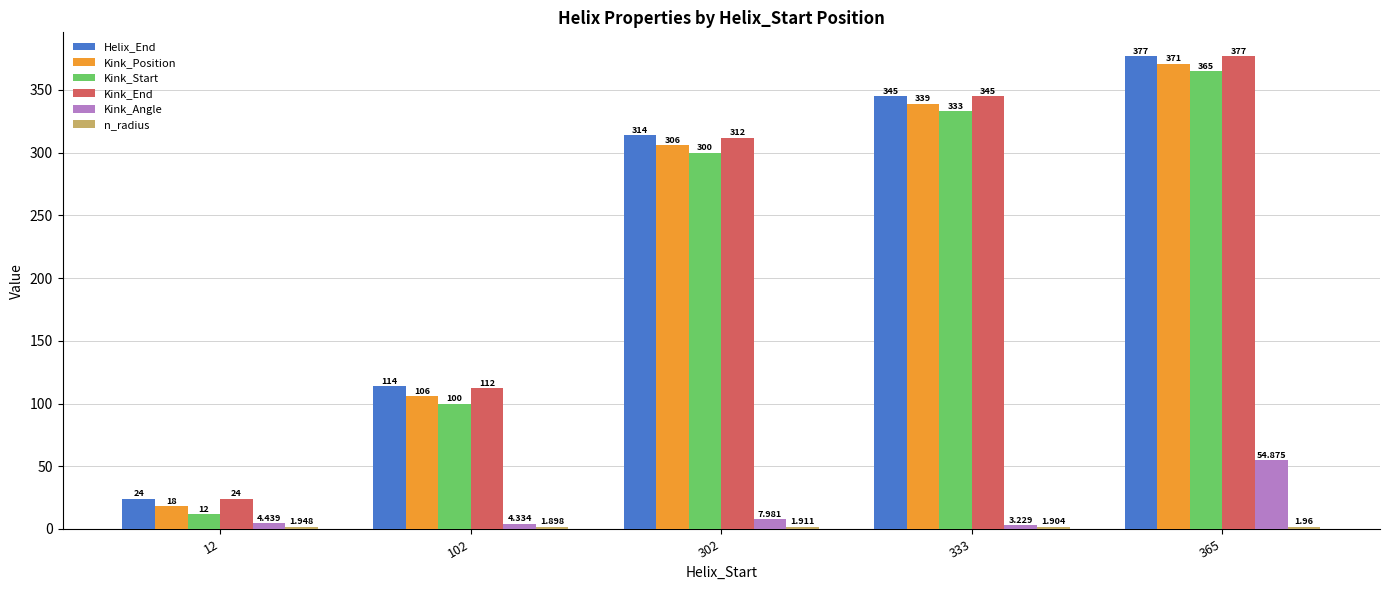

What is the minimum value for Kink_Start?

12.0